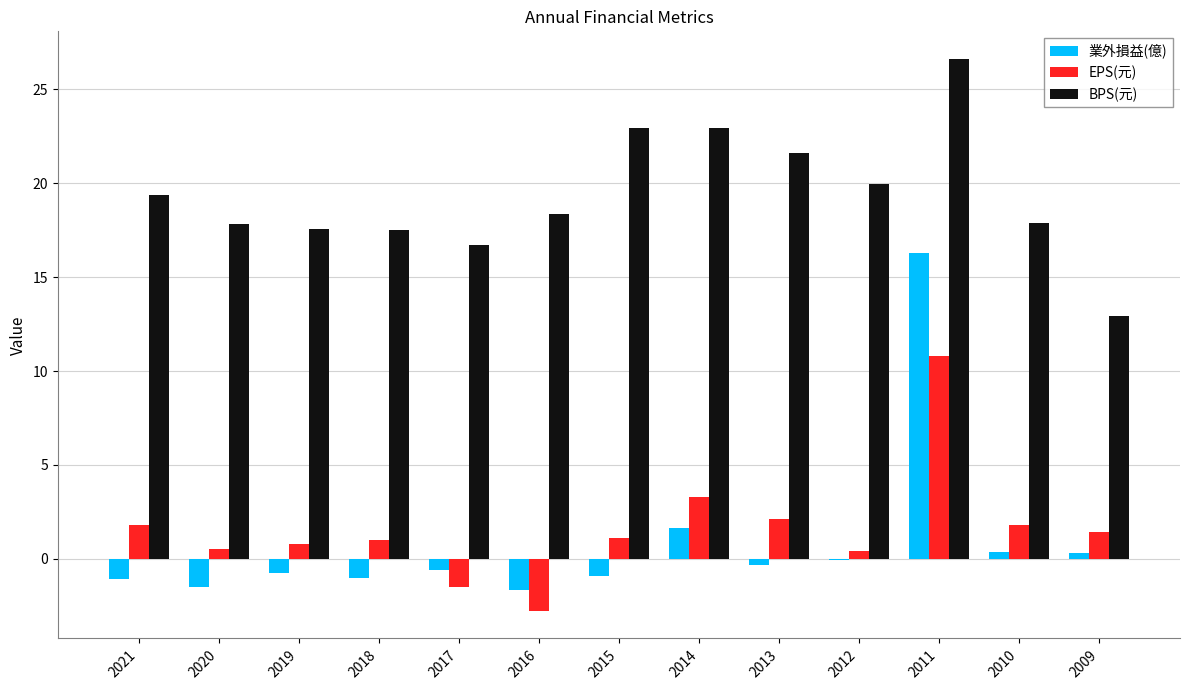

What is the sum of the 業外損益(億) values at 2018 and 2011?

15.3